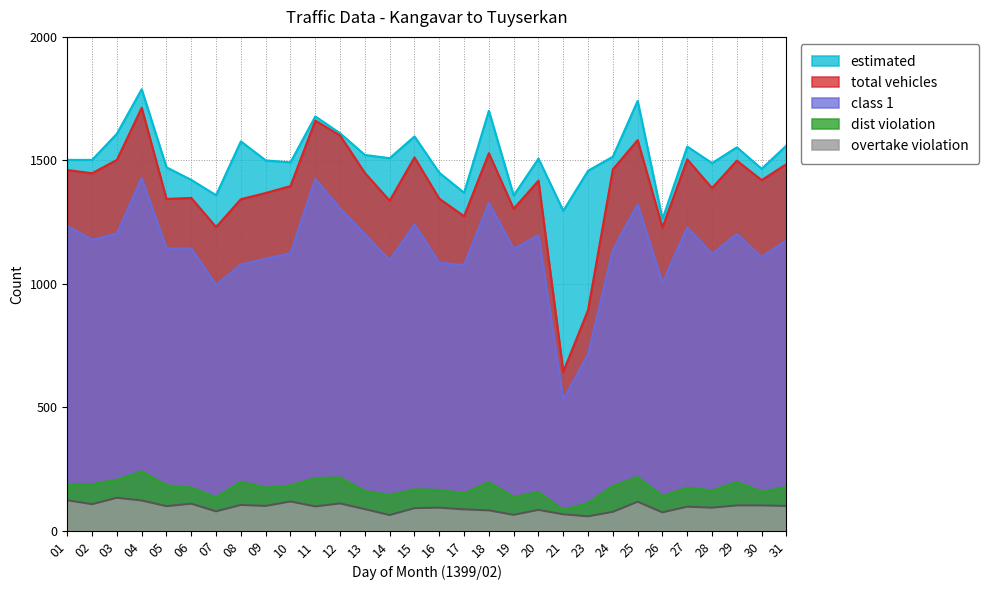

Between 21 and 27, which series saw the biggest shift?

total vehicles